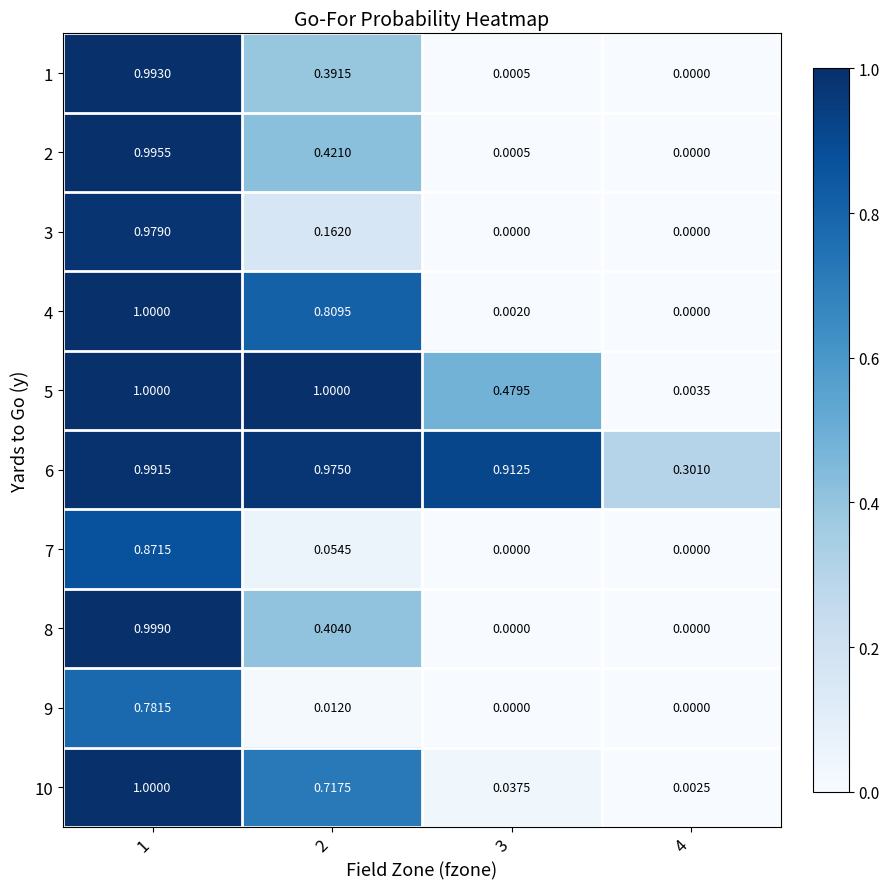

What is the difference between the highest and lowest values at 4?

0.3